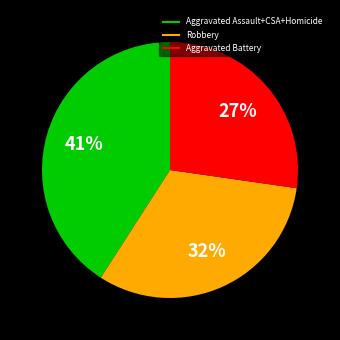

Does any single category account for the majority?

No